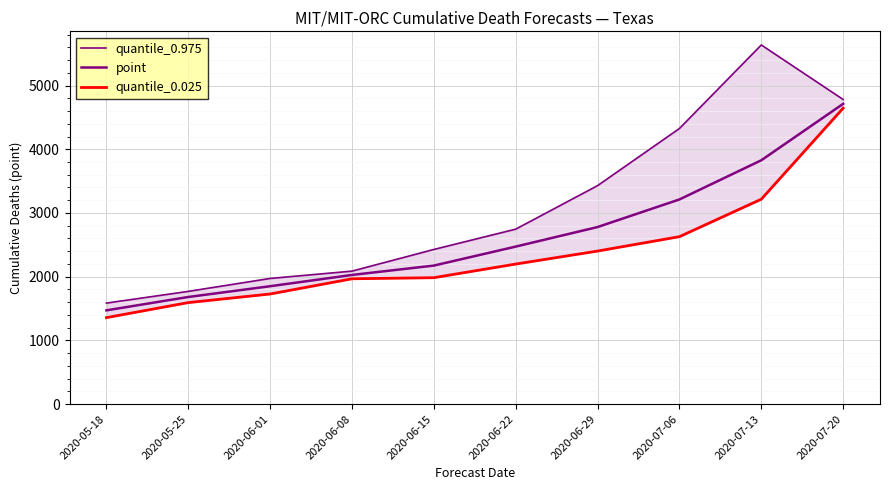

Rank the series by their maximum value, from lowest to highest.

quantile_0.025, point, quantile_0.975